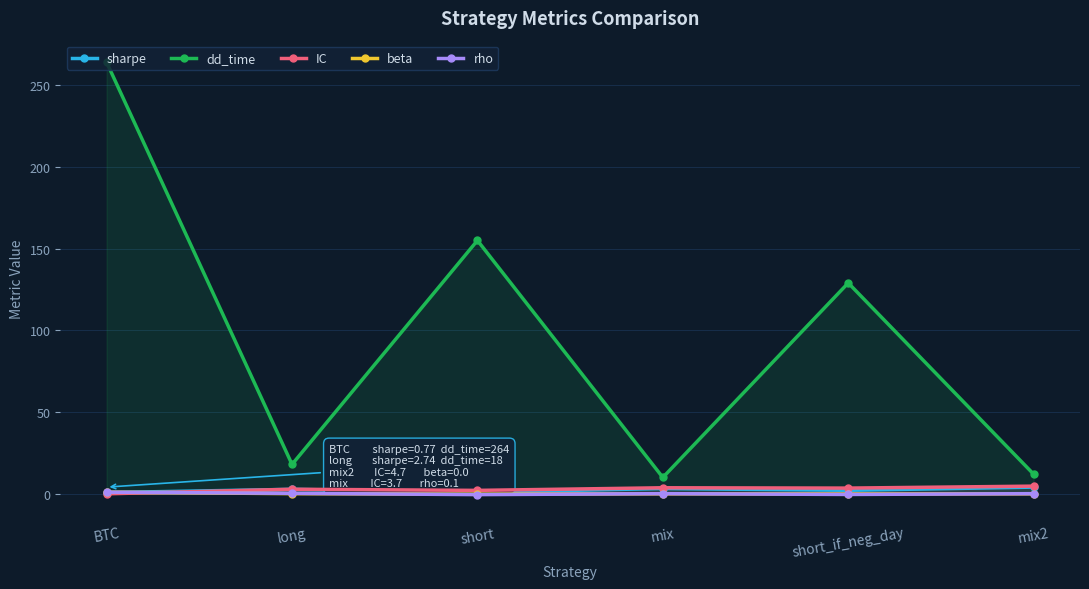

What is the maximum value for dd_time?

264.0